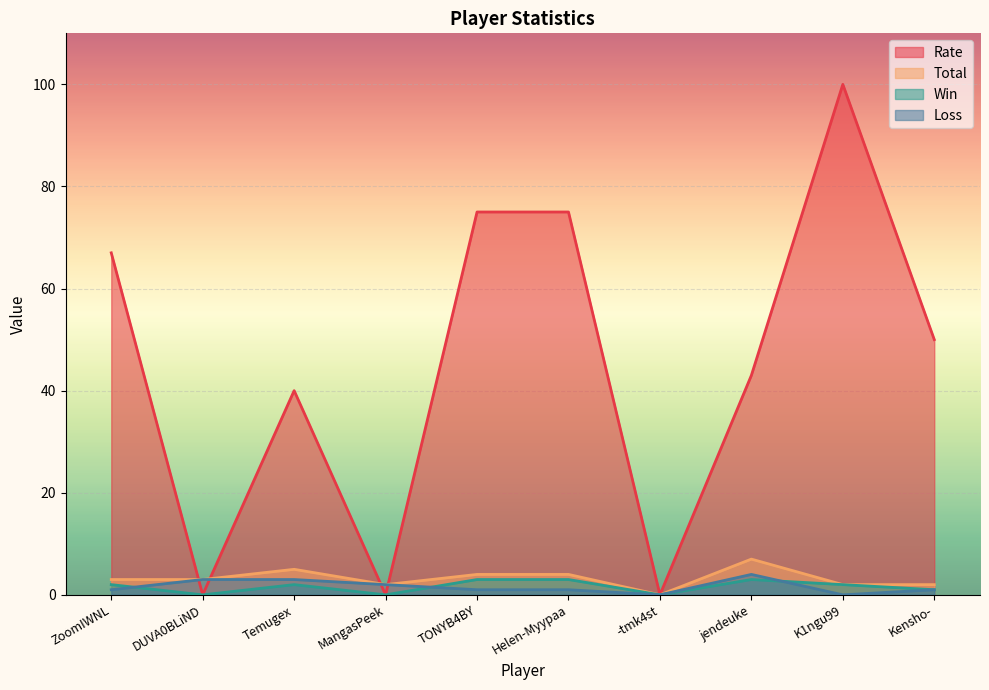

Which has a higher value, jendeuke or K1ngu99?

K1ngu99